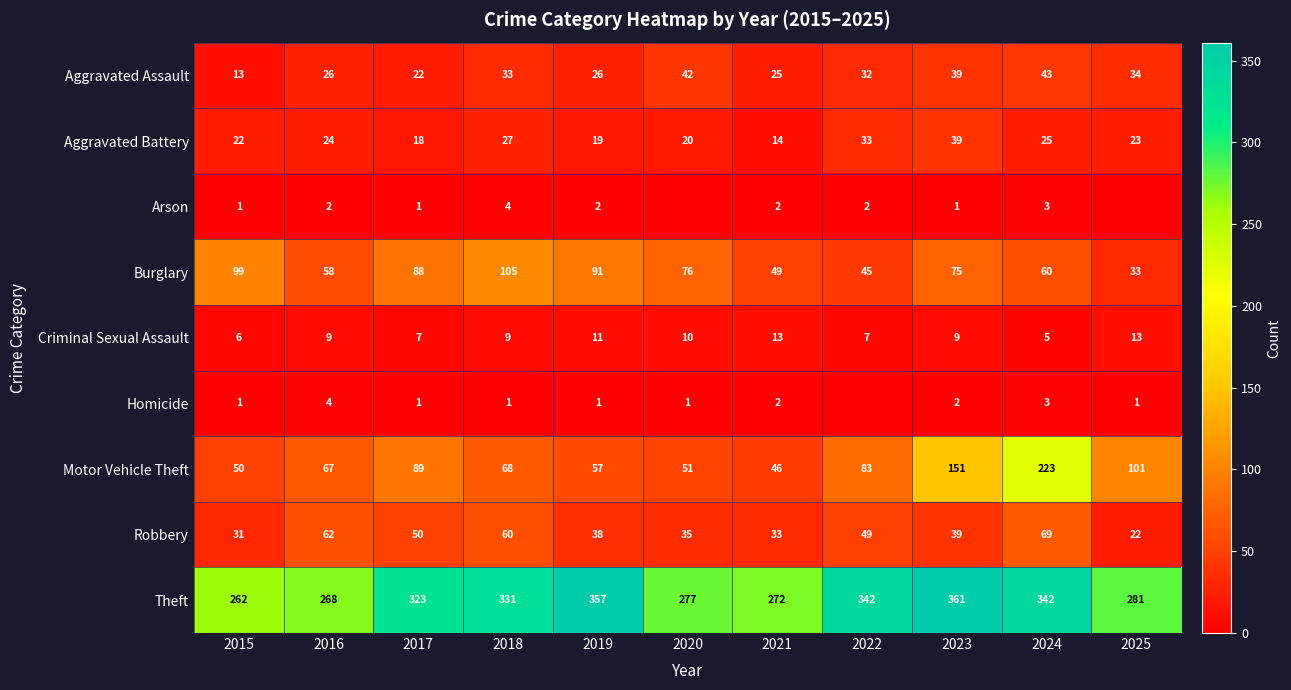

What is the greatest value displayed?

361